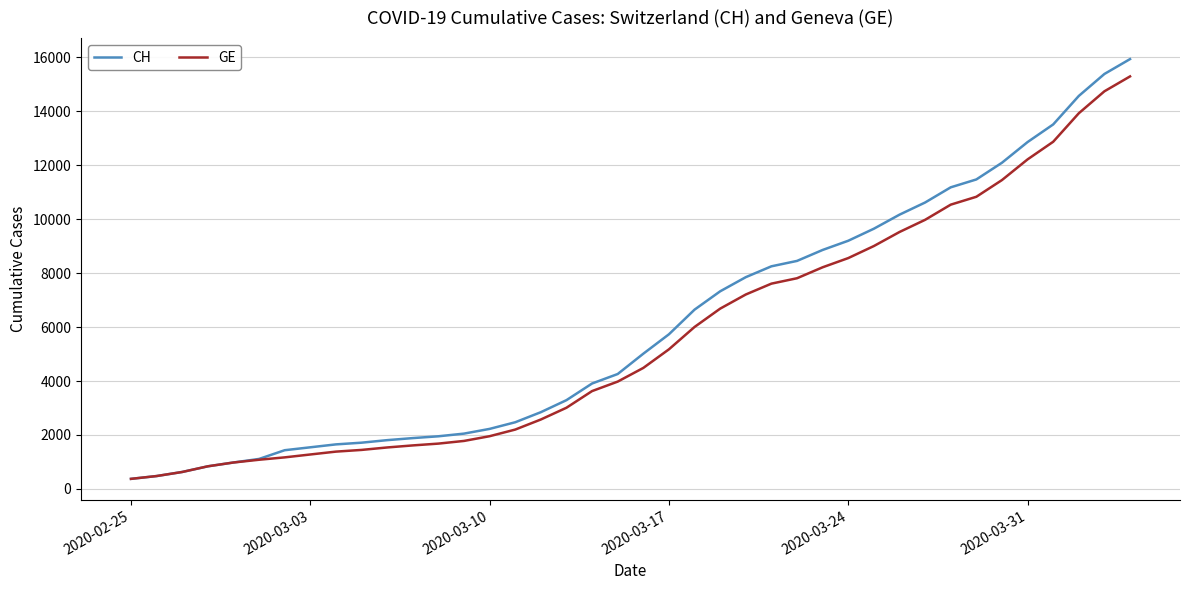

What is the maximum value shown in the chart?

15926